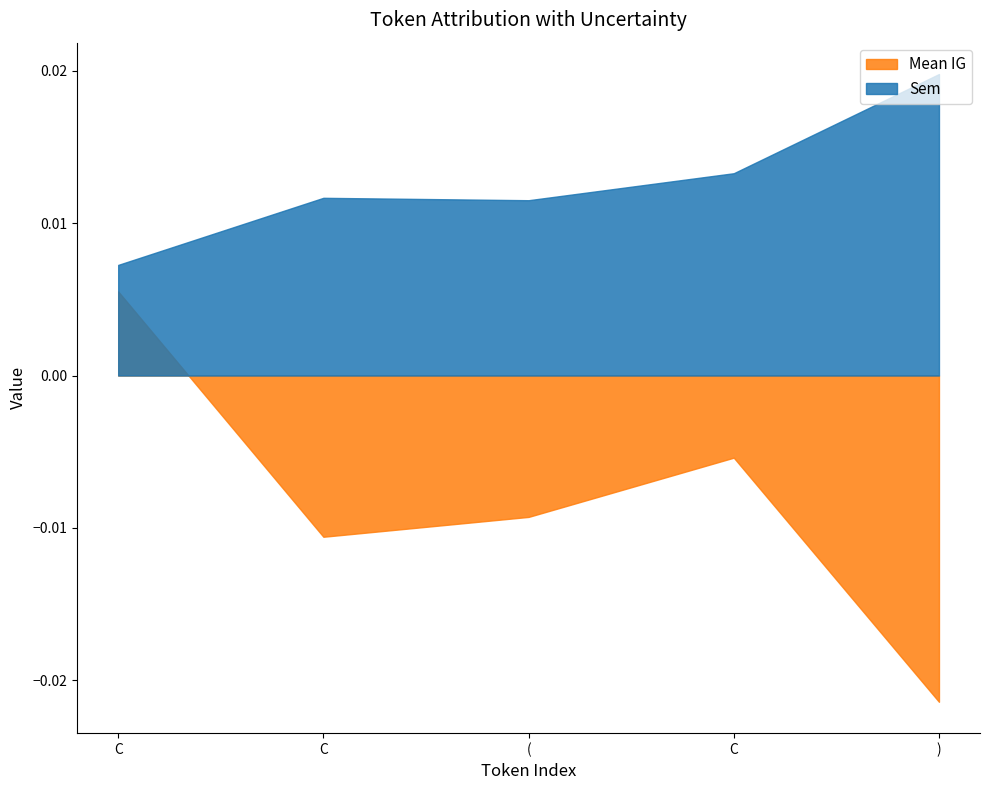

Which series has the widest spread of values?

Mean IG